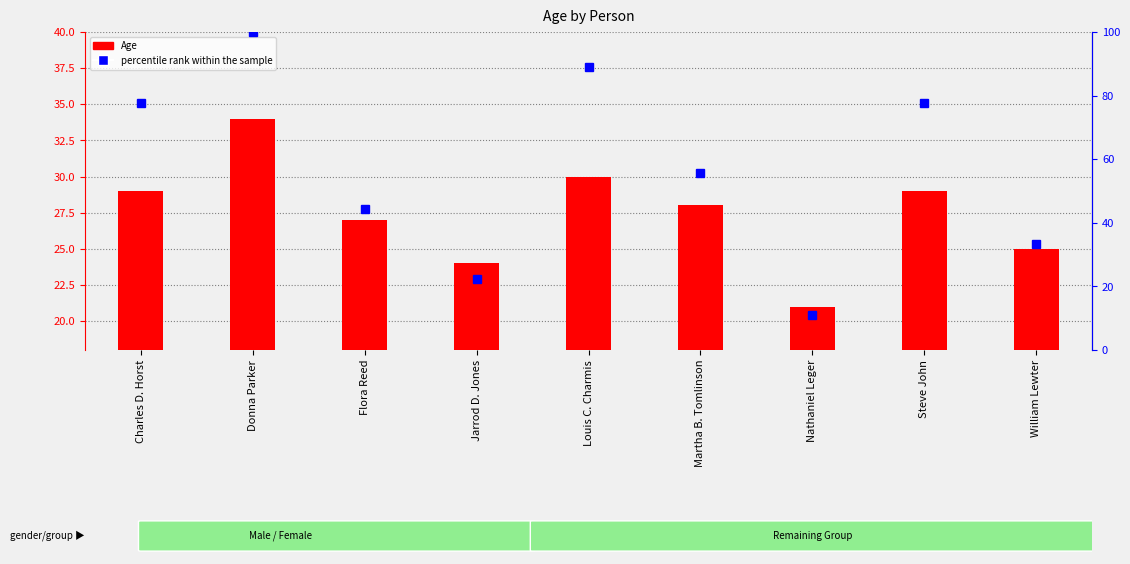

Rank the series by their maximum value, from highest to lowest.

percentile rank within the sample, Age